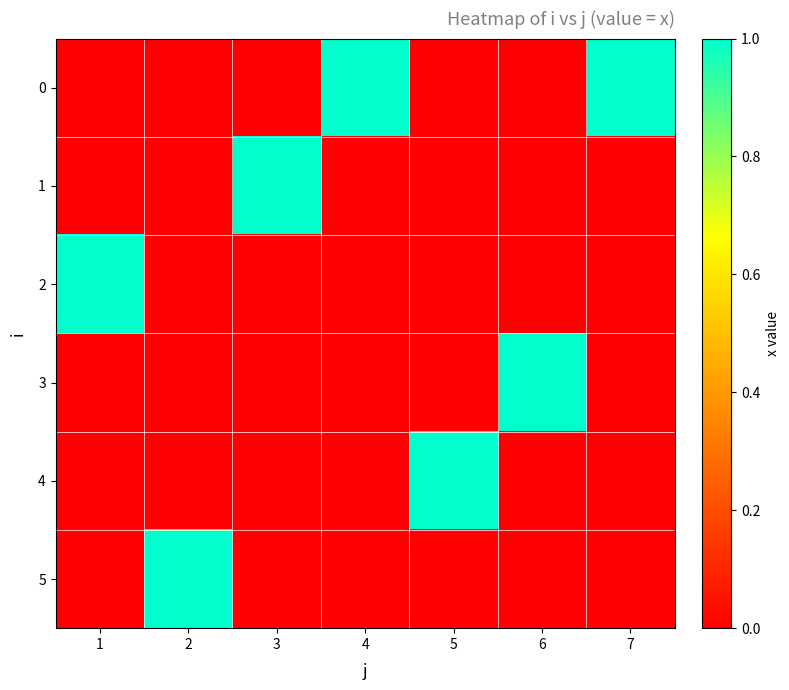

Reading left to right, extract all data points from this chart.

0: 1=0	2=0	3=0	4=1	5=0	6=0	7=1
1: 1=0	2=0	3=1	4=0	5=0	6=0	7=0
2: 1=1	2=0	3=0	4=0	5=0	6=0	7=0
3: 1=0	2=0	3=0	4=0	5=0	6=1	7=0
4: 1=0	2=0	3=0	4=0	5=1	6=0	7=0
5: 1=0	2=1	3=0	4=0	5=0	6=0	7=0